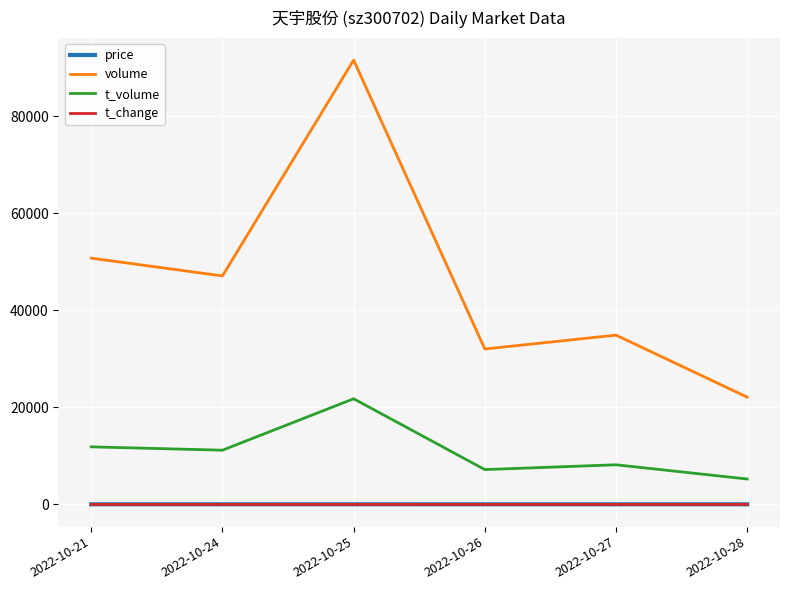

At which category is the sum across all series the highest?

2022-10-25